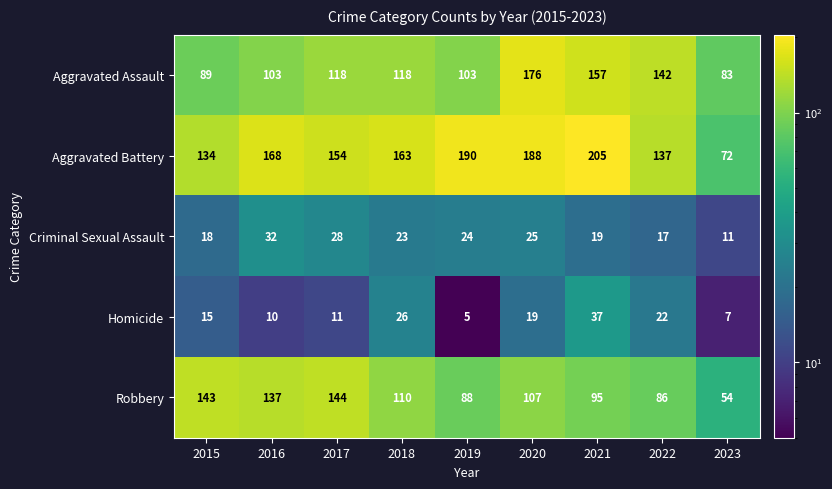

Which series has the largest total across all categories?

Aggravated Battery